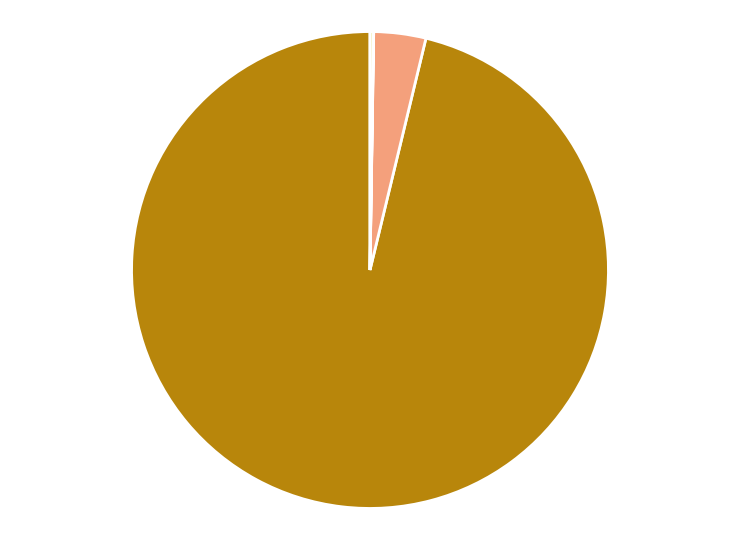

Is there a majority slice in this chart?

Yes